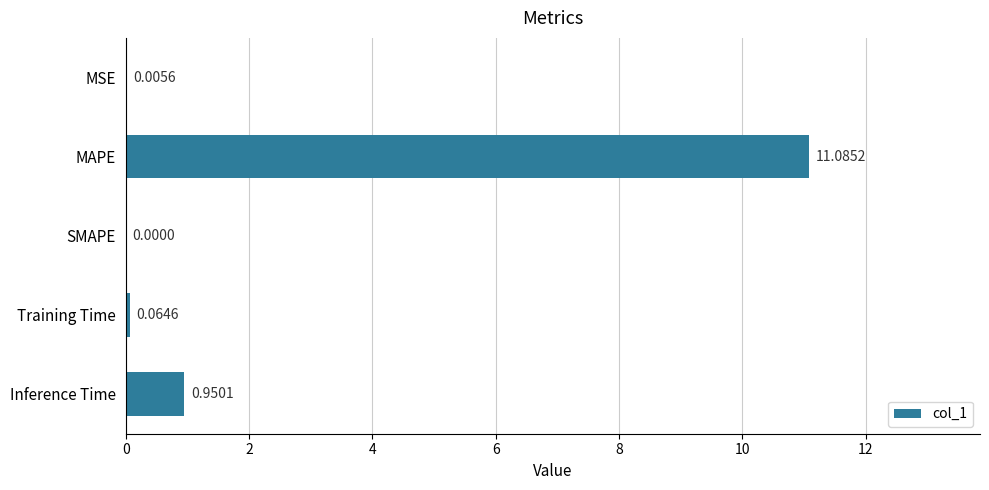

At which label is the value closest to 5?

Inference Time